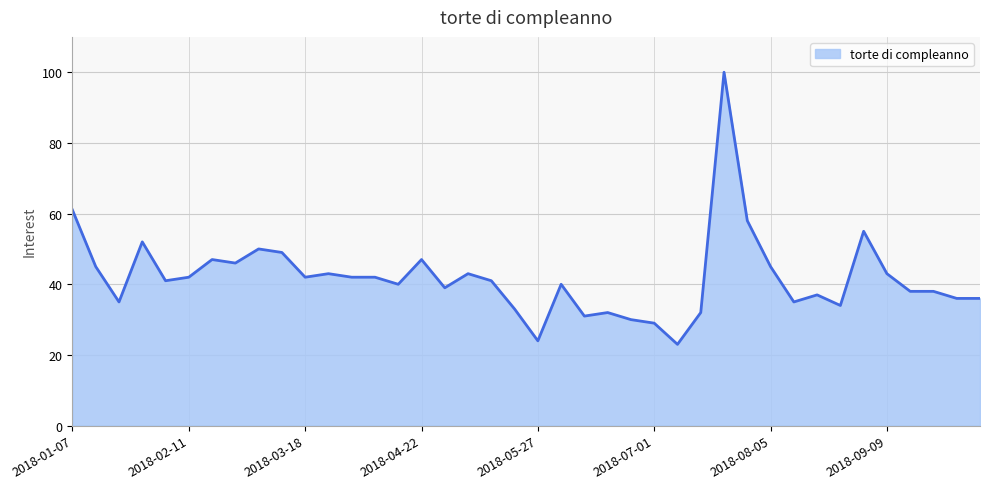

What is the difference between the maximum and minimum values?

77